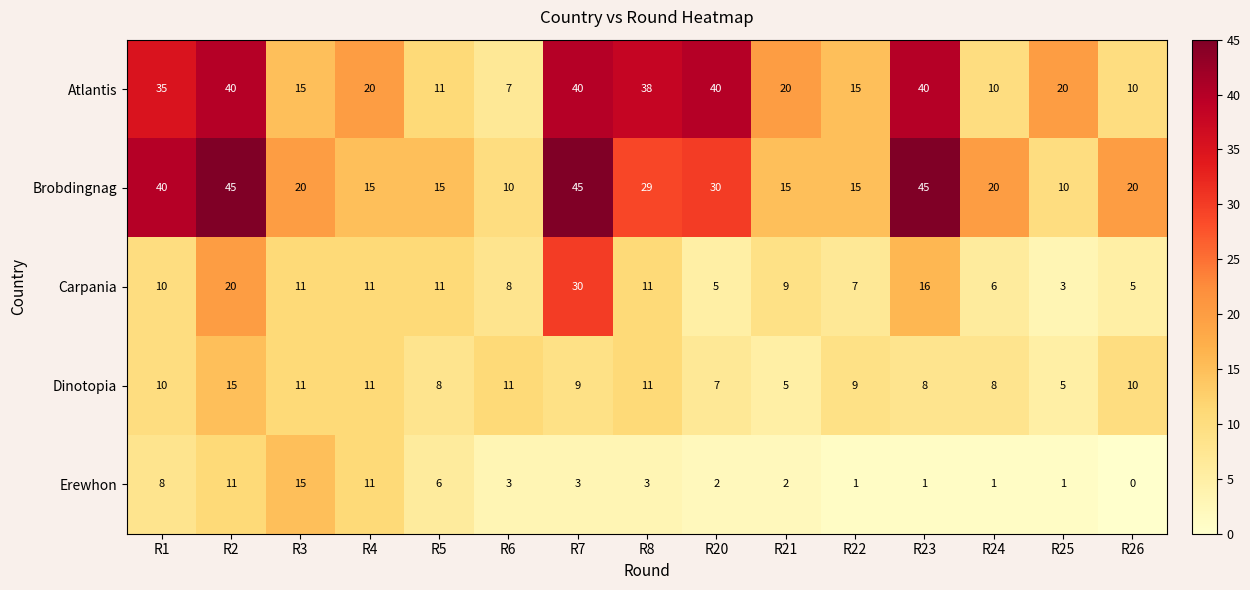

Which label corresponds to the smallest value in the chart?

R26